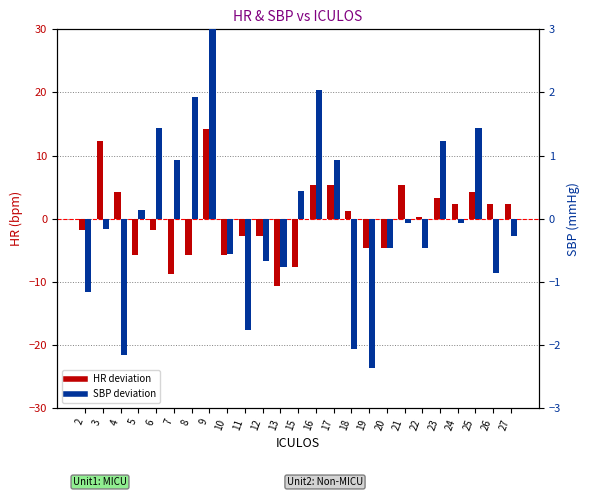

Are the bars grouped side by side (vs. stacked)?

Yes